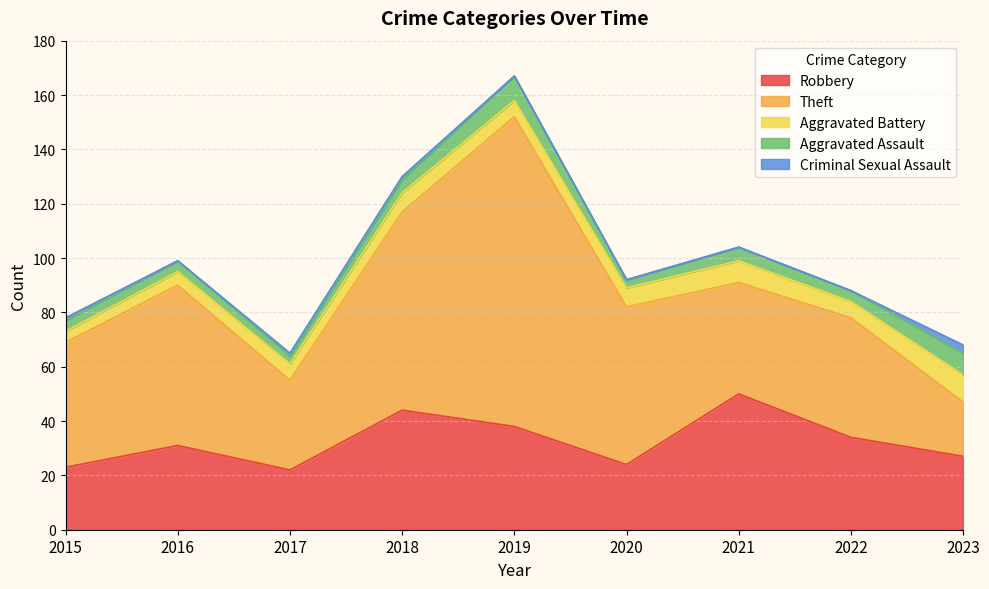

Reading right to left, transcribe all the data shown in this chart.

Robbery: 2023=27	2022=34	2021=50	2020=24	2019=38	2018=44	2017=22	2016=31	2015=23
Theft: 2023=20	2022=44	2021=41	2020=58	2019=114	2018=73	2017=33	2016=59	2015=46
Aggravated Battery: 2023=10	2022=6	2021=8	2020=7	2019=6	2018=7	2017=6	2016=5	2015=4
Aggravated Assault: 2023=8	2022=4	2021=5	2020=3	2019=9	2018=5	2017=3	2016=4	2015=4
Criminal Sexual Assault: 2023=3	2022=0	2021=0	2020=0	2019=0	2018=1	2017=1	2016=0	2015=1